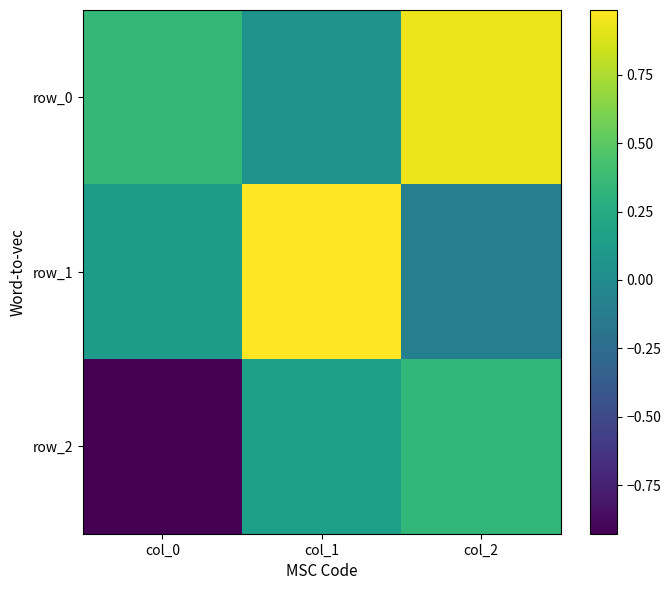

Is it true that row_0 equals 0.5 at col_0?

False